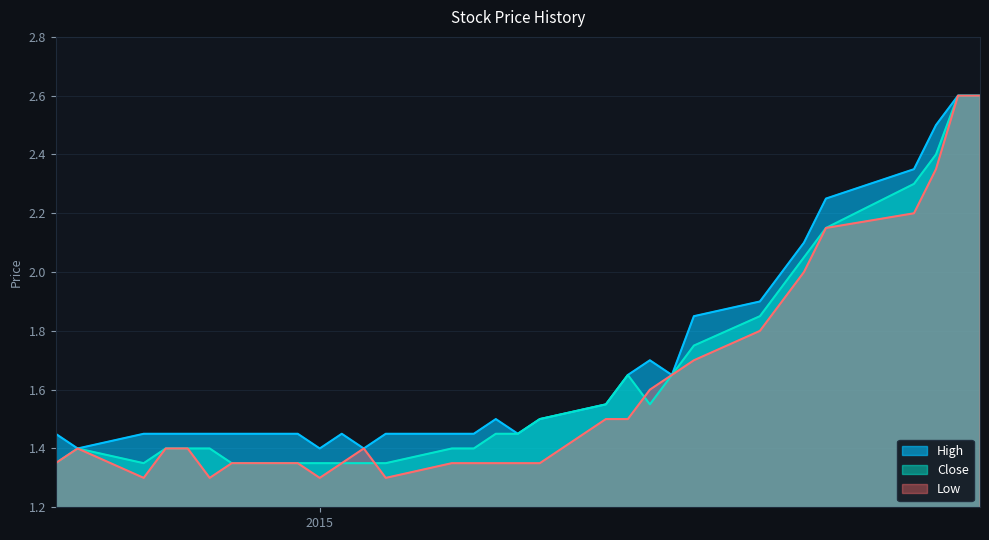

What is the maximum value for Close?

2.6